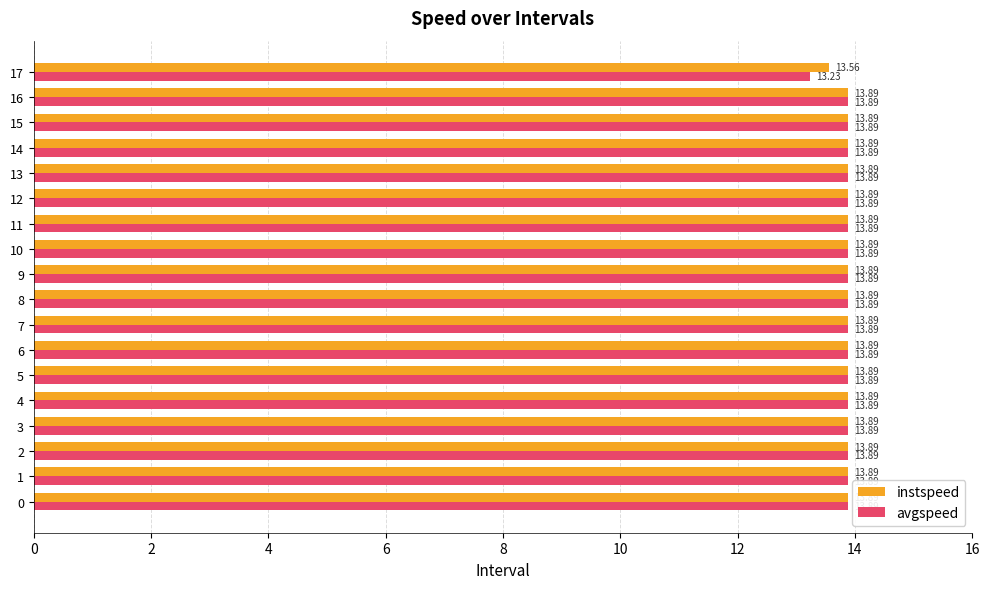

Read the instspeed value at 12.

13.9